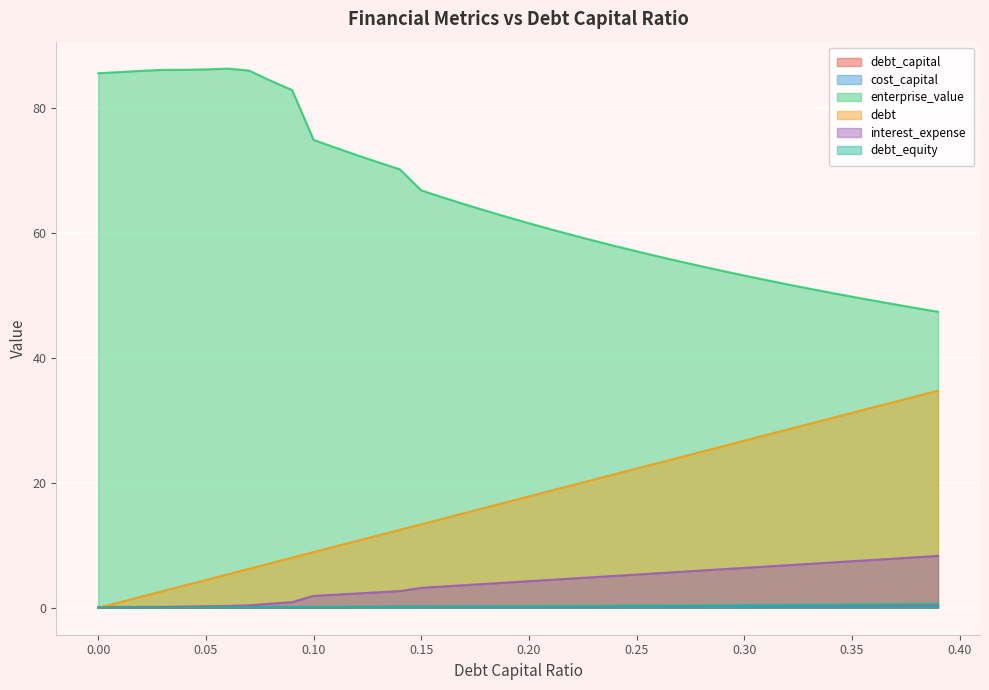

How many values in debt_equity are above zero?

39